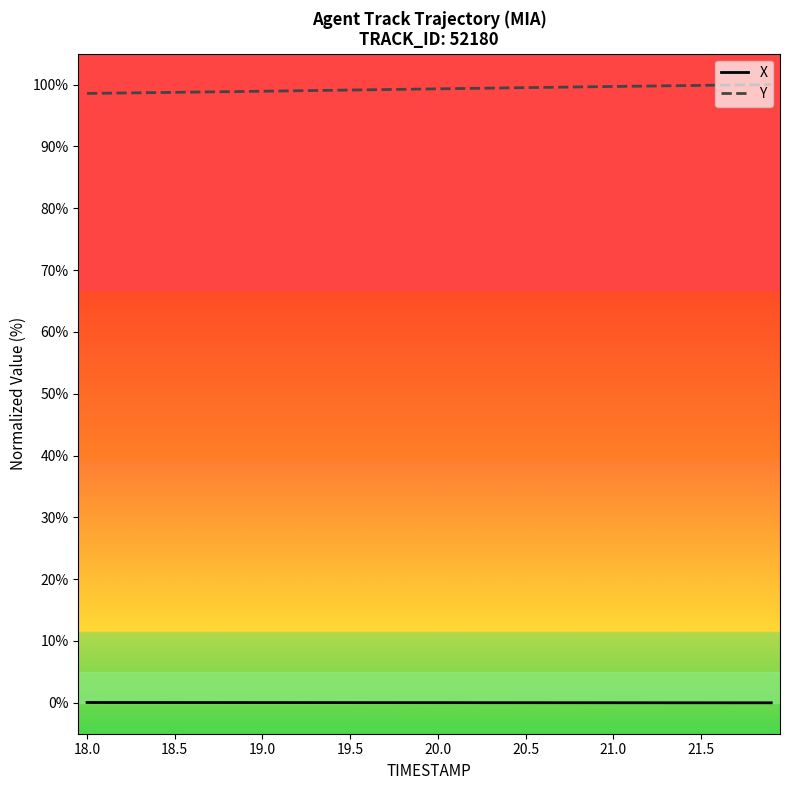

What is the highest value of the Y series?

100.0